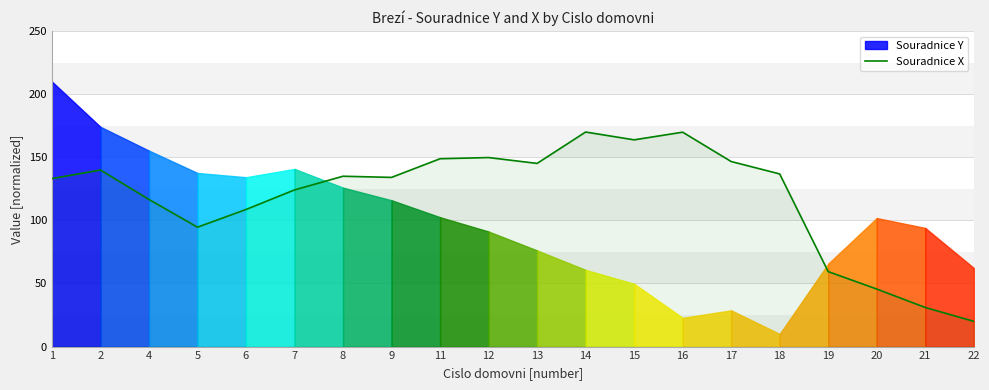

How many values are below 134?

9